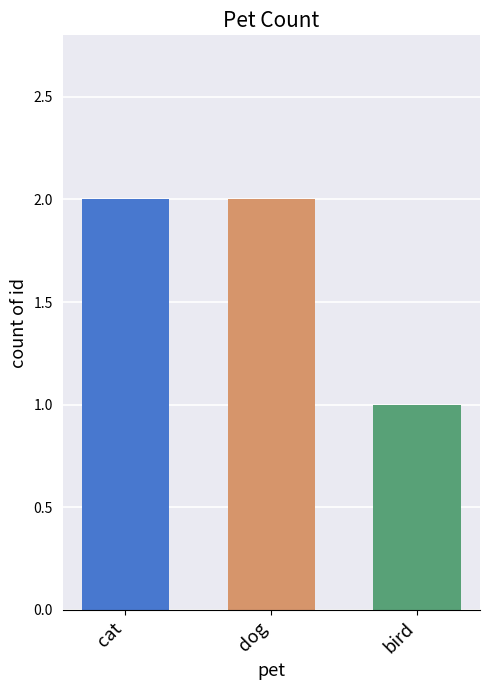

What is the approximate value at cat?

2